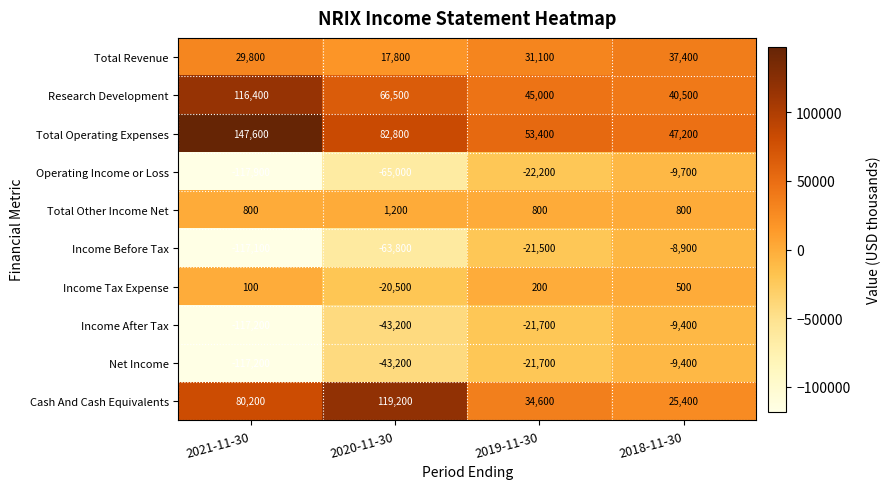

Between 2019-11-30 and 2018-11-30, which series saw the biggest shift?

Income Before Tax